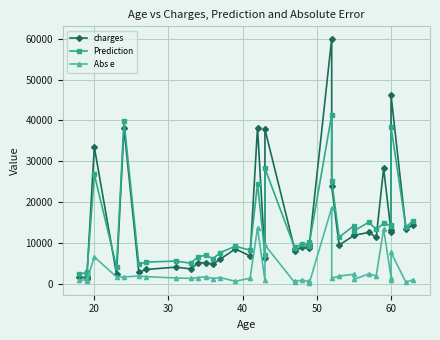

Reading left to right, list all the values displayed in this chart.

charges: 1622.2	1627.3	1242.3	1837.2	1728.9	33475.8	2396.1	38126.2	2897.3	3558.6	4134.1	3704.4	5124.2	5228.0	4883.9	6112.4	8582.3	6858.5	38245.6	6250.4	37829.7	8539.7	8062.8	8964.1	8688.9	9288.0	9800.9	60021.4	23887.7	9504.3	11882.0	11881.4	12629.2	11381.3	28287.9	12731.0	13228.8	46130.5	13451.1	14449.9
Prediction: 2505.5	2749.2	2197.8	2848.8	2581.7	26836.2	4107.8	39857.3	4848.3	5366.2	5612.7	5089.8	6682.2	7014.4	6233.2	7695.7	9246.7	8280.2	24529.5	7143.9	28281.7	8931.4	8734.5	9900.6	9328.9	10060.4	10169.0	41373.5	25297.6	11458.4	14260.5	12993.9	15114.4	13372.2	14810.7	14313.6	14149.6	38399.8	13900.8	15522.3
Abs e: 883.3	1121.9	955.6	1011.6	852.8	6639.7	1711.7	1731.1	1951.0	1807.6	1478.6	1385.5	1558.0	1786.5	1349.3	1583.4	664.4	1421.7	13716.1	893.5	9548.1	391.7	671.7	936.6	640.0	772.3	368.1	18647.9	1409.9	1954.1	2378.6	1112.5	2485.2	1990.9	13477.2	1582.6	920.7	7730.7	449.7	1072.4